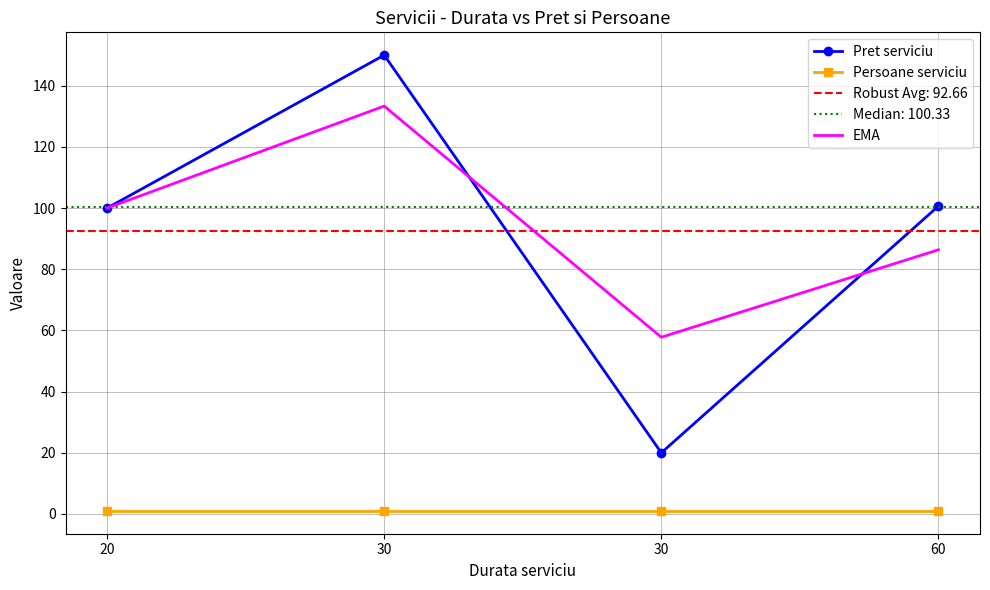

Rank the series by their maximum value, from lowest to highest.

Persoane serviciu, EMA, Pret serviciu